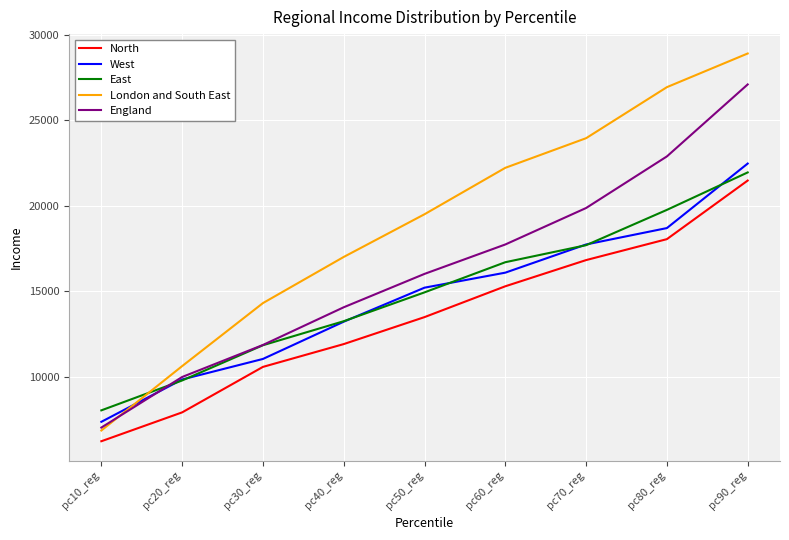

What is the total value across all series at pc90_reg?

121860.9